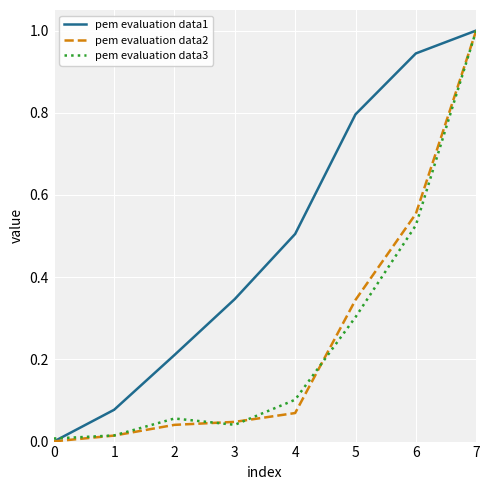

The value of pem evaluation data3 at 4 is 0.1. True or false?

True